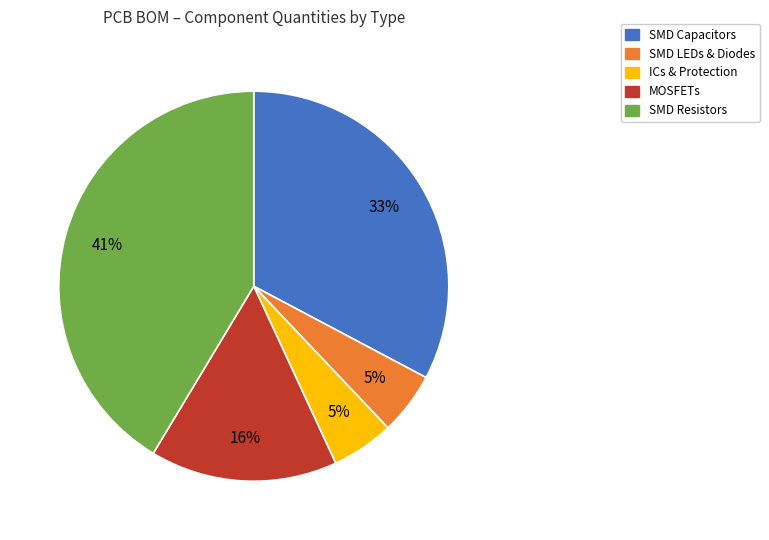

To the nearest percent, what is the combined percentage of SMD Capacitors and ICs & Protection?

38%